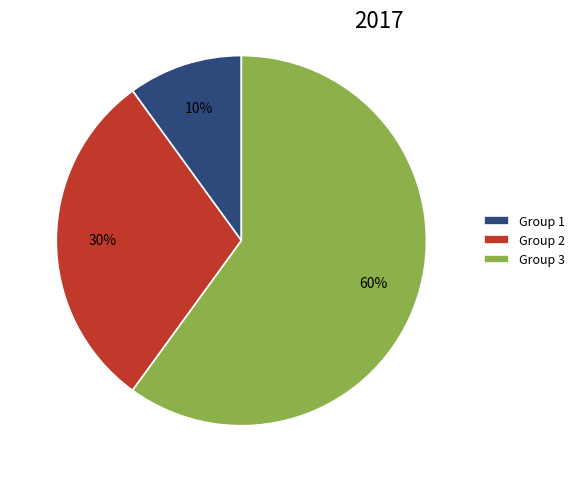

Count the number of slices in the pie.

3